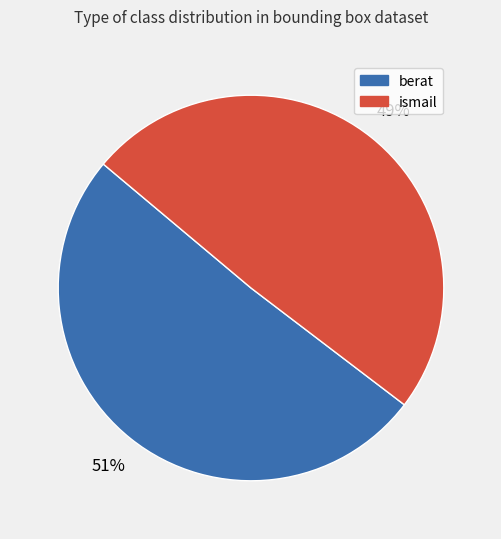

How many segments does this pie chart have?

2